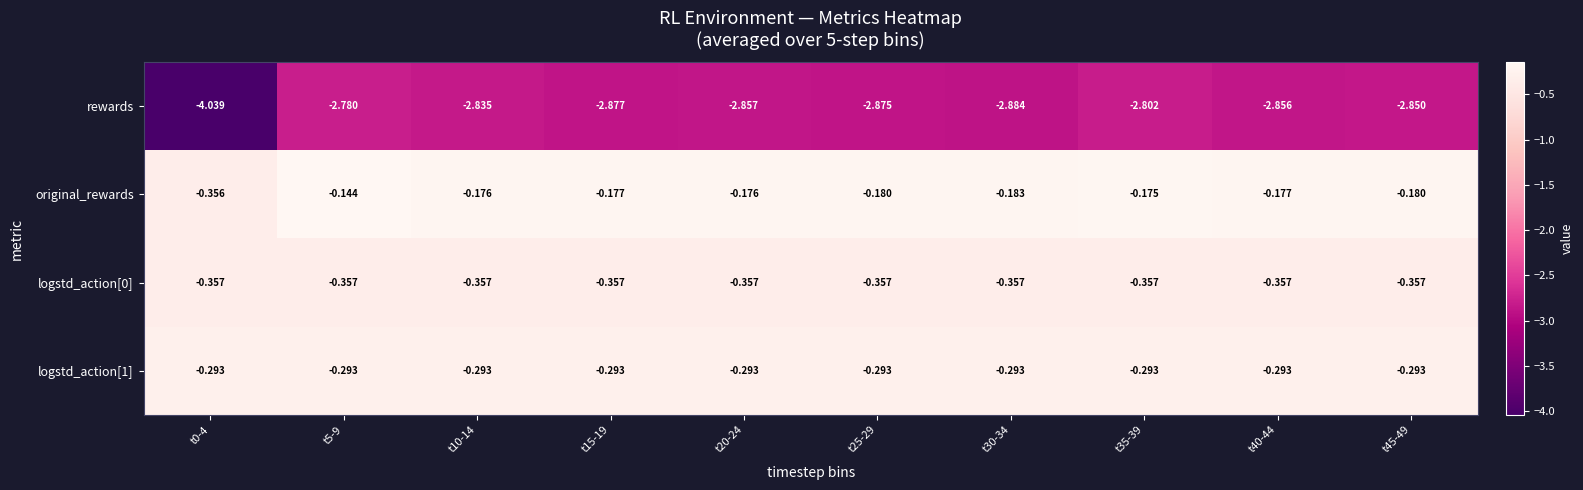

Is the value of logstd_action[1] at t45-49 greater than the value of logstd_action[0] at t20-24?

Yes